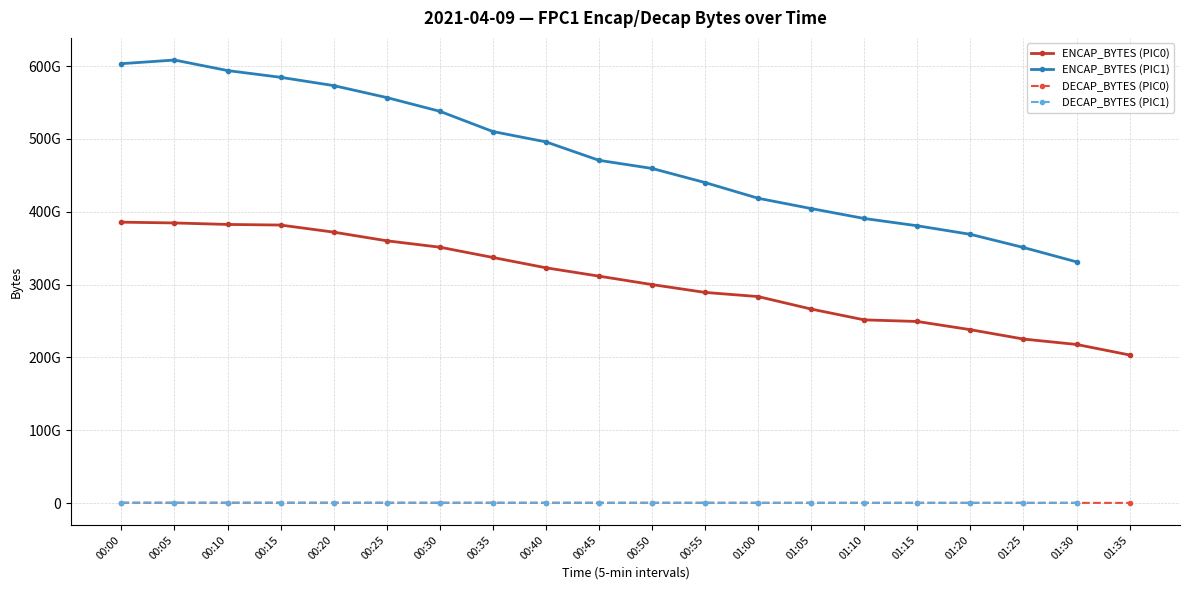

What value does the DECAP_BYTES (PIC0) series have at 01:15?

196869386.0